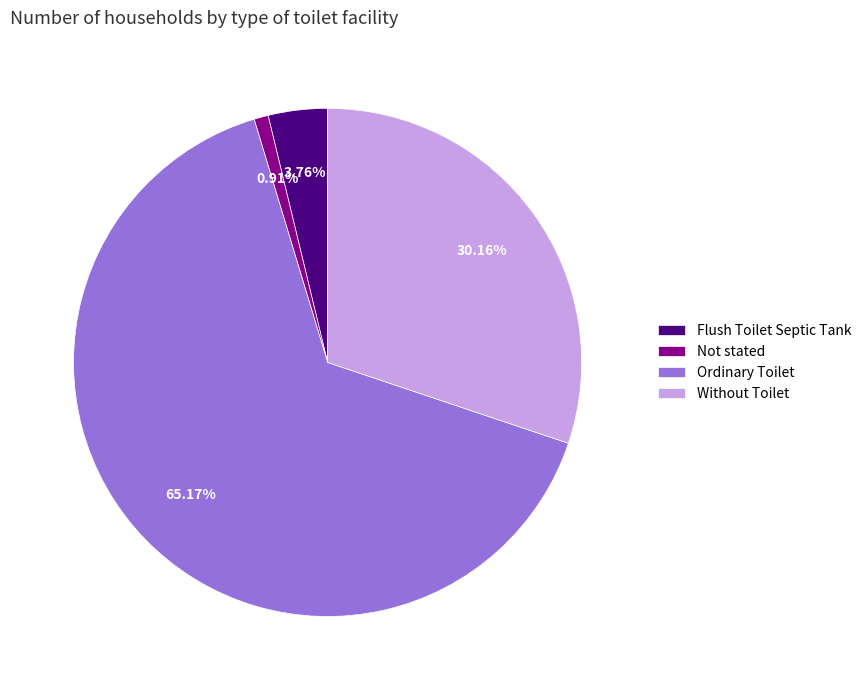

Which category has the biggest portion of the pie?

Ordinary Toilet